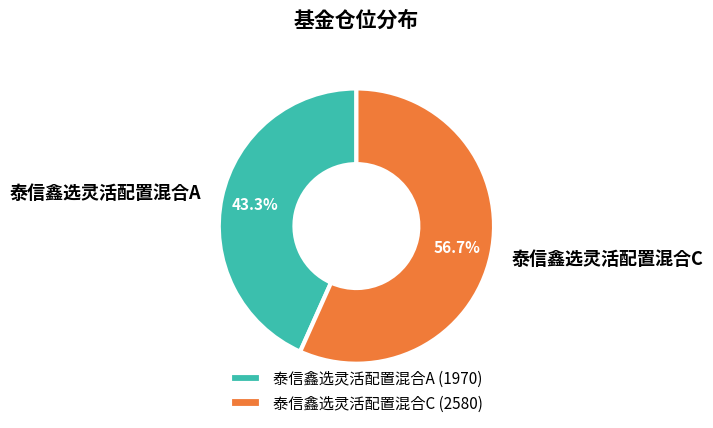

Does 泰信鑫选灵活配置混合C represent more than half of the total?

Yes